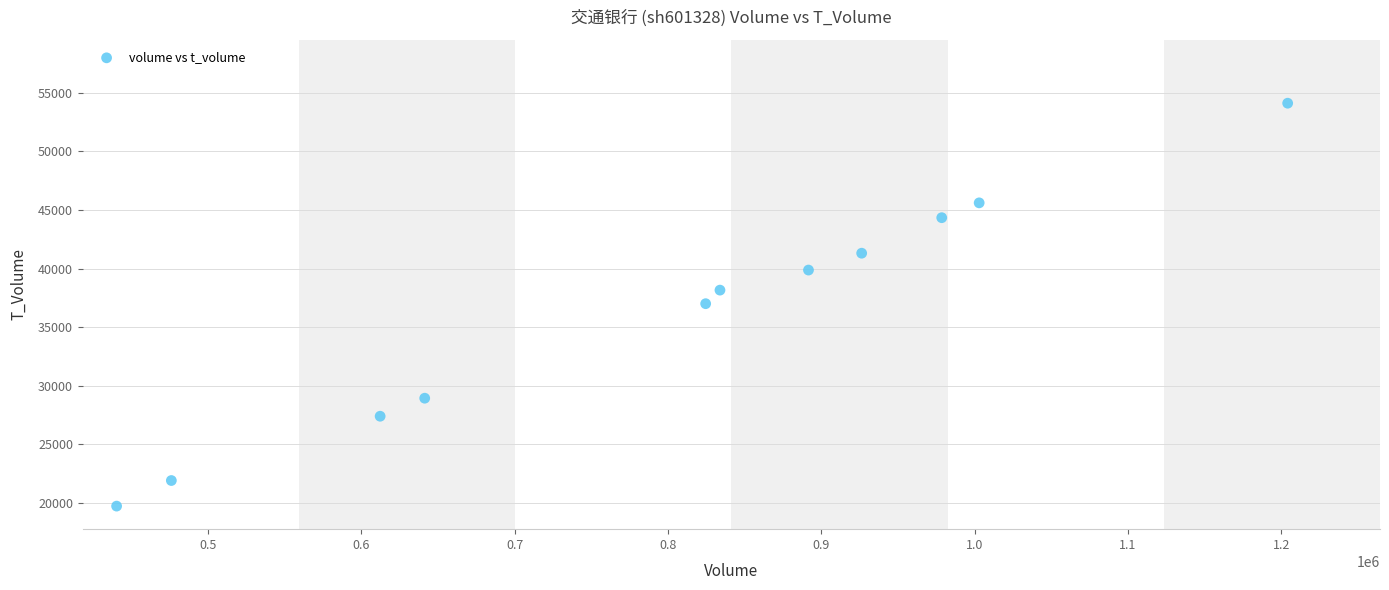

What is the range of X values (max minus min)?

763600